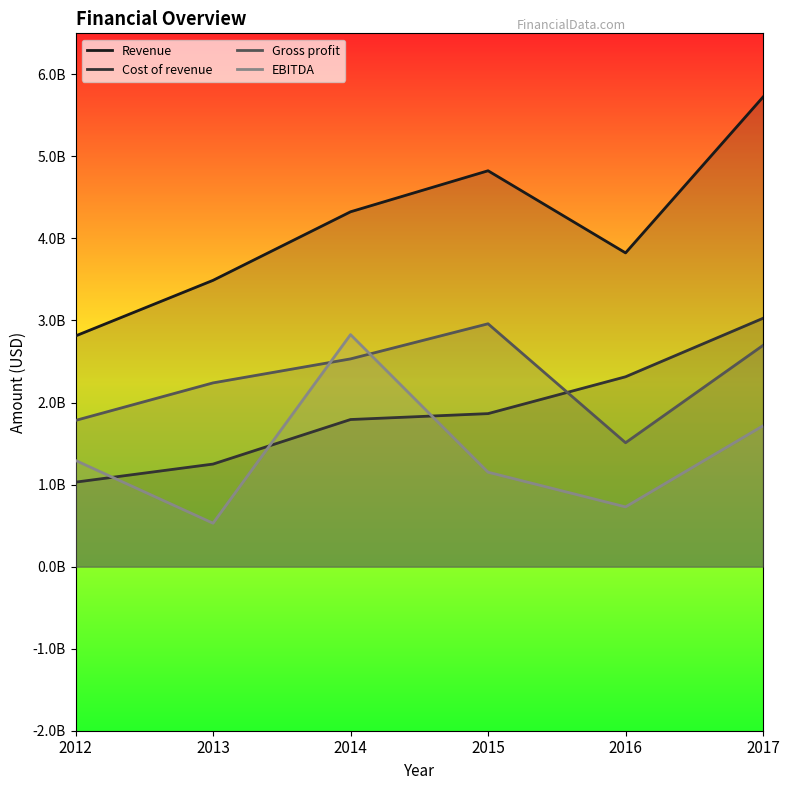

How many Revenue values are between 3489518000 and 4825000000?

4